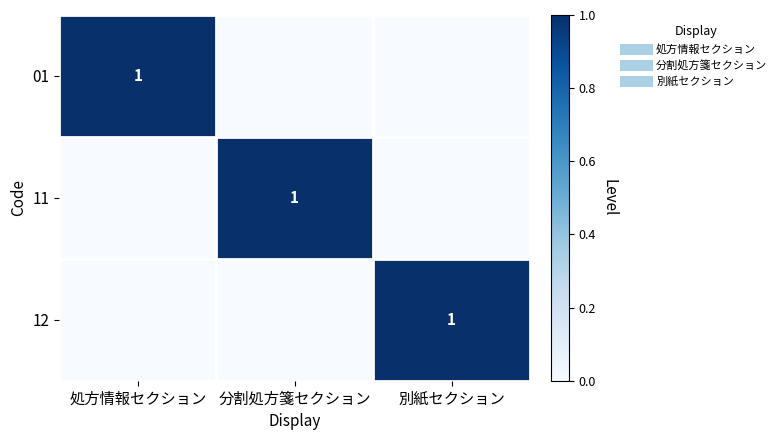

Rank the series at 分割処方箋セクション from highest to lowest value.

11, 01, 12